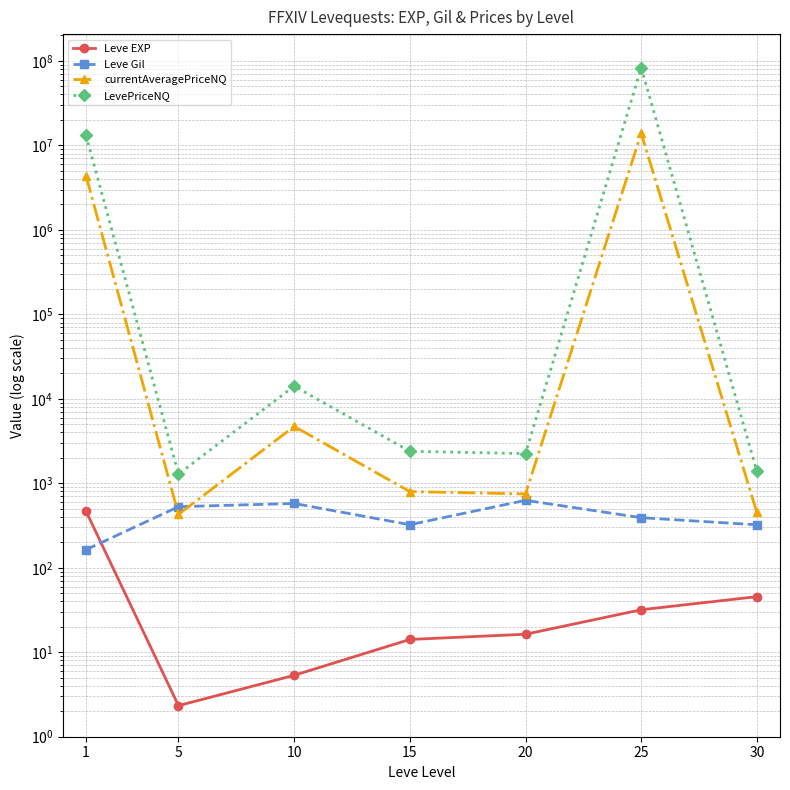

Between 1 and 10, which is larger?

1